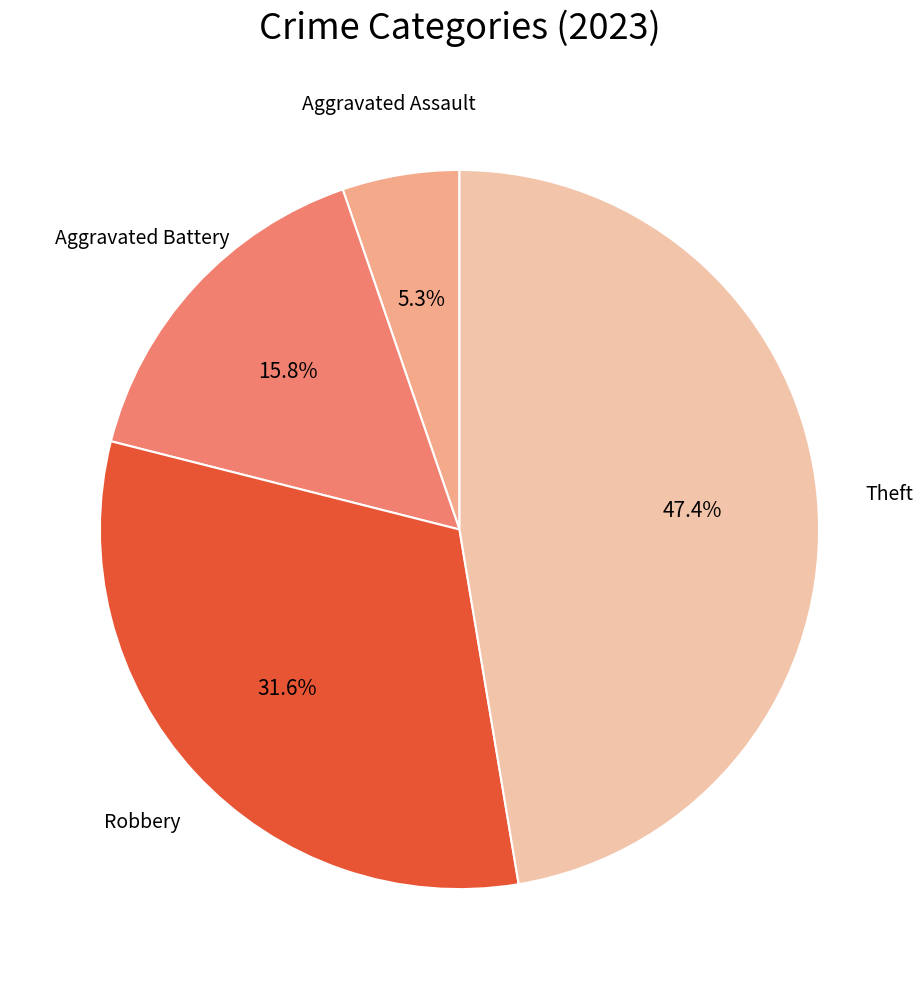

How many slices are in this pie chart?

4